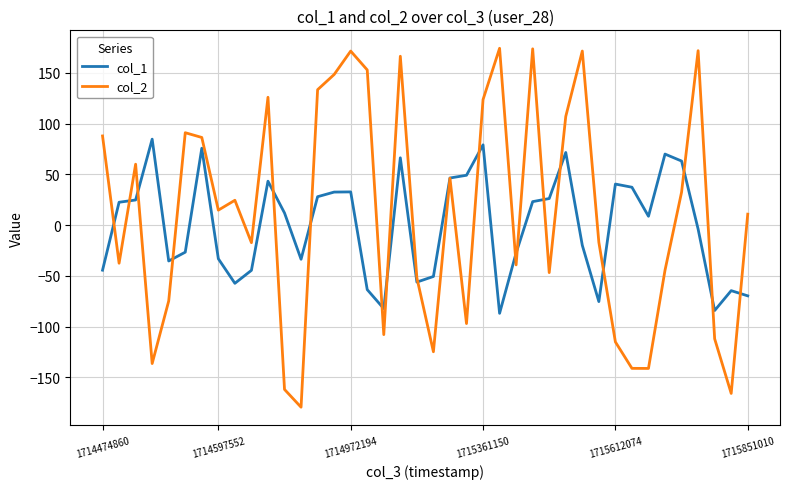

What is the maximum value shown in the chart?

174.3